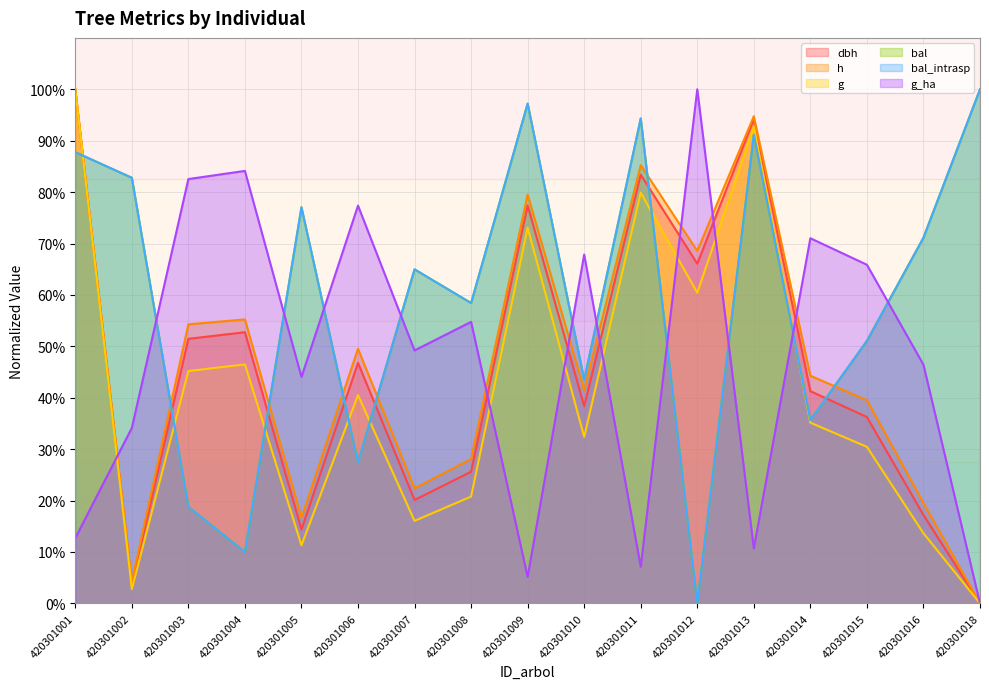

Which series changed the most between 420301011 and 420301015?

g_ha